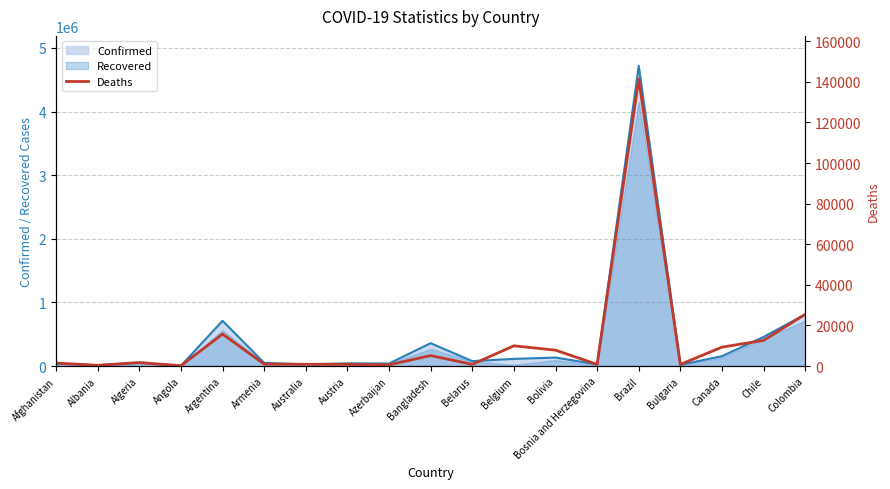

Reading left to right, list all the values displayed in this chart.

1453	377	1714	174	15749	951	875	787	586	5161	818	9974	7828	822	141406	796	9318	12641	25488